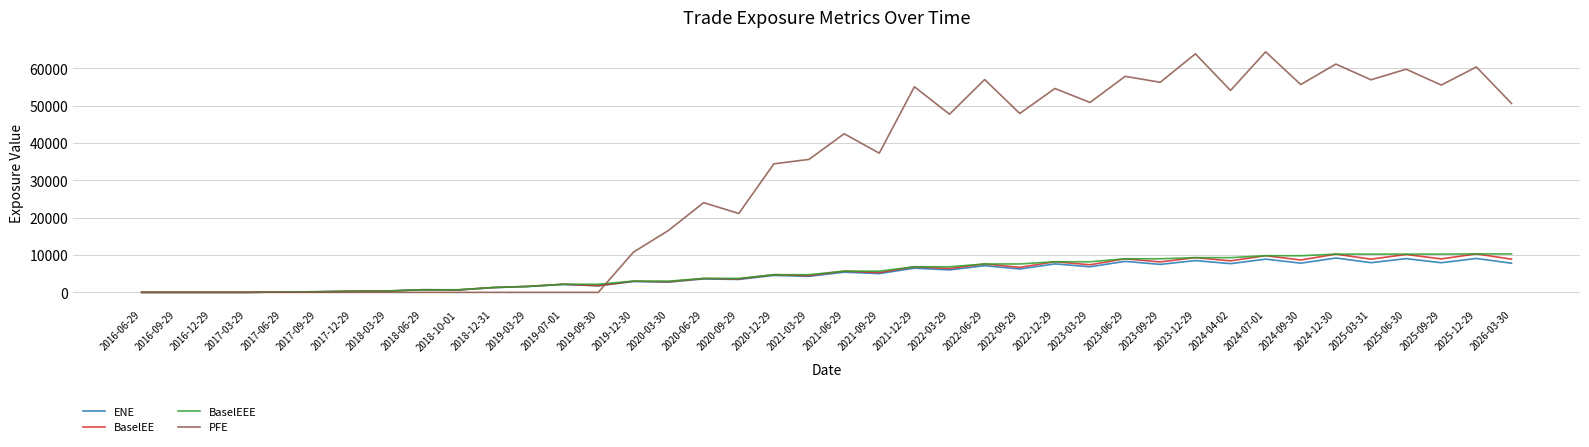

What is the spread (max minus min) of values at 2025-12-29?

51245.6